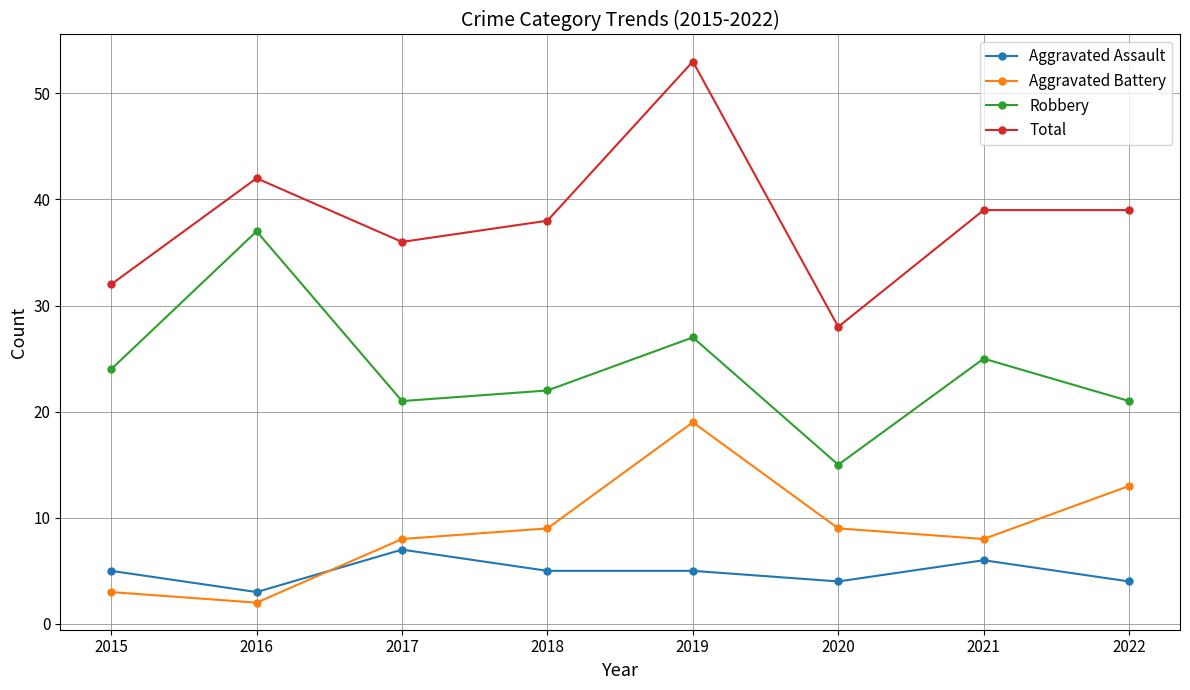

Where is the first local maximum for Total?

2016